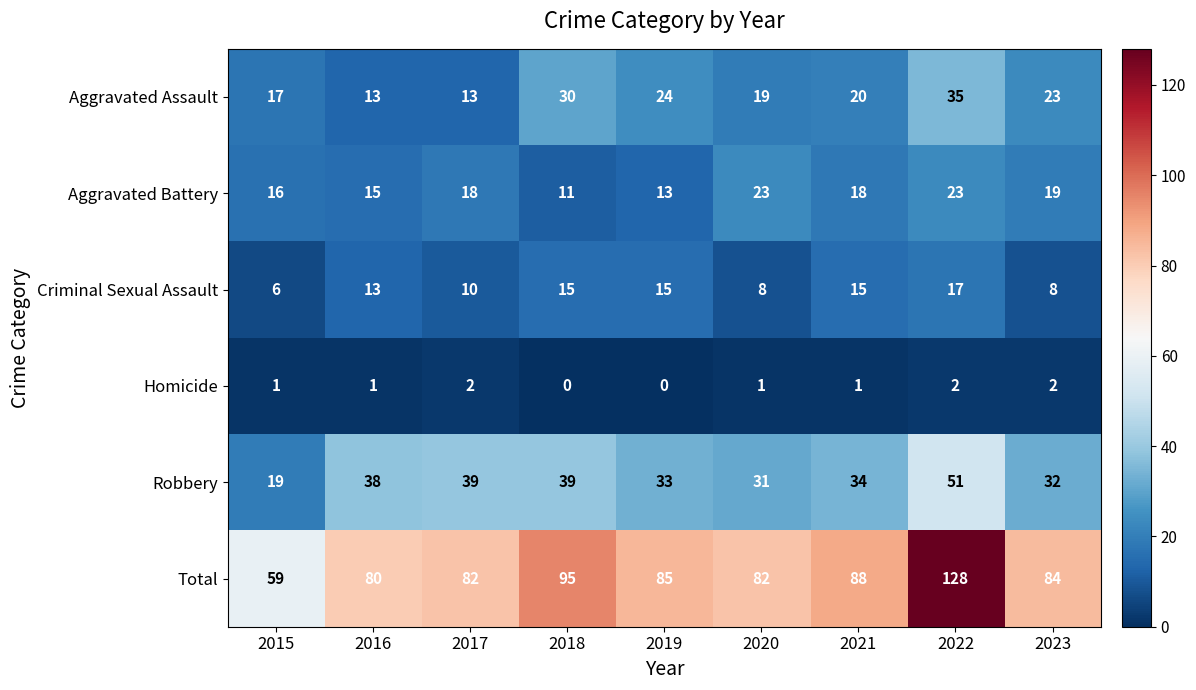

Is it true that Robbery equals 31 at 2020?

True